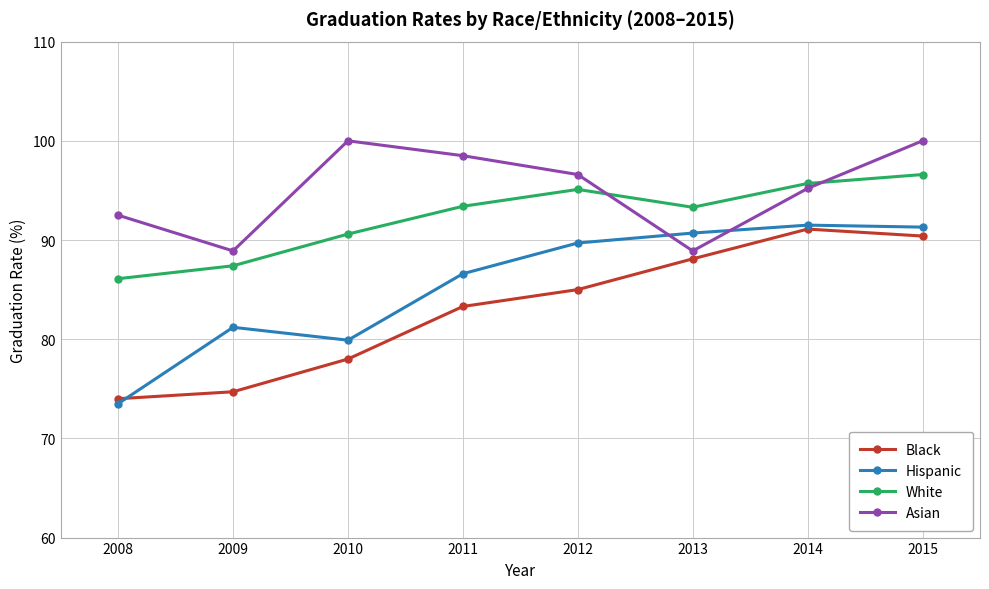

What is the difference between the Black values at 2009 and 2011?

8.6